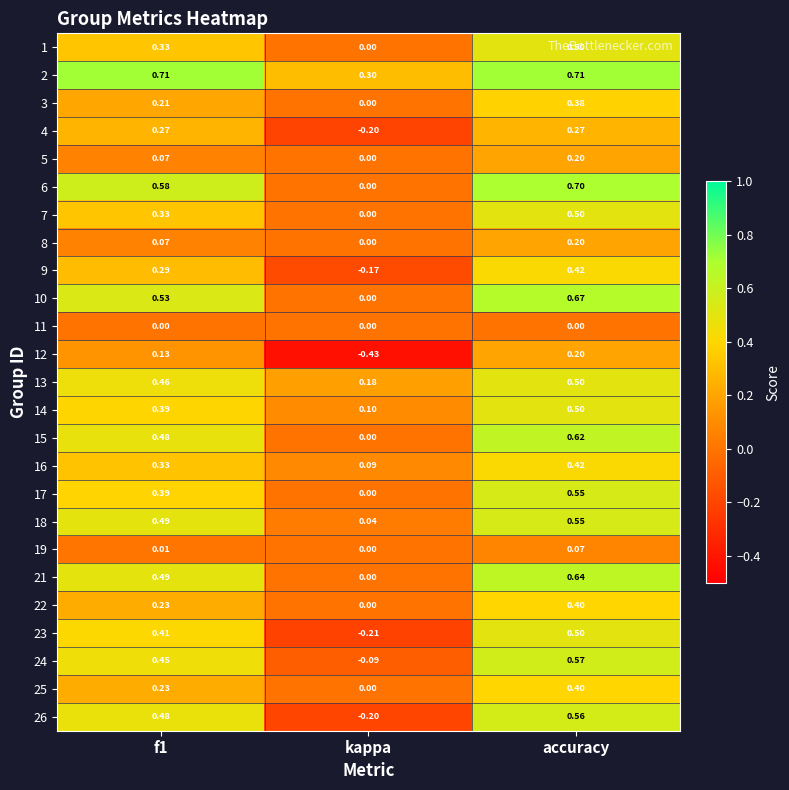

Which category has the lowest value in the 2 series?

kappa